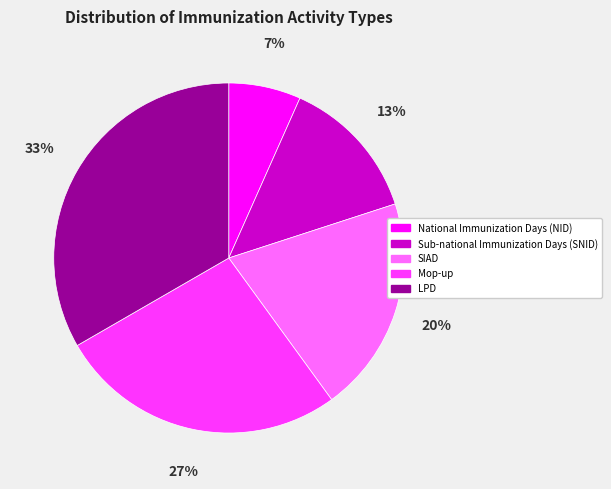

Is the sum of SIAD and Sub-national Immunization Days (SNID) greater than half?

No